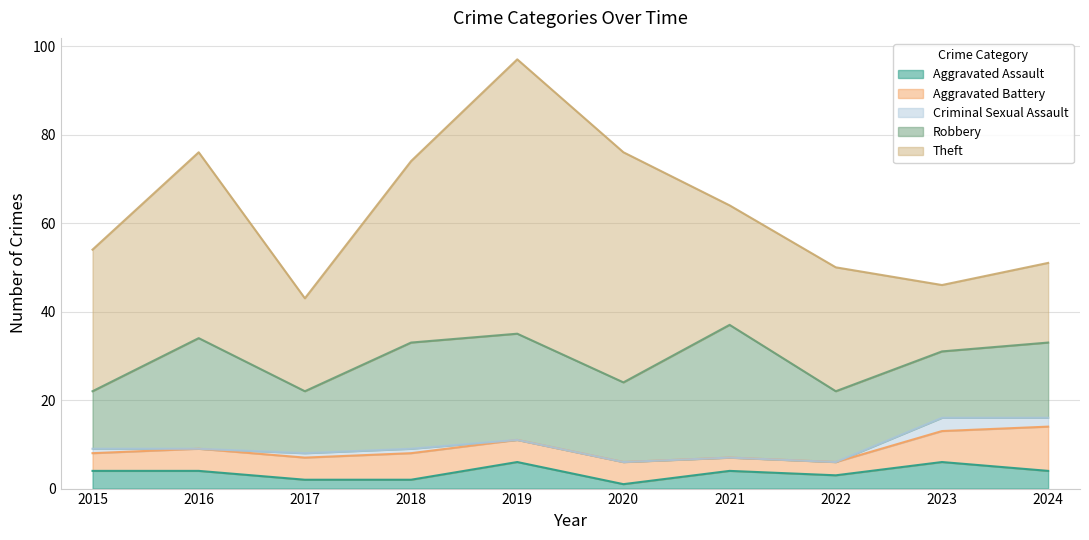

Which has a higher value, 2015 or 2021?

2015